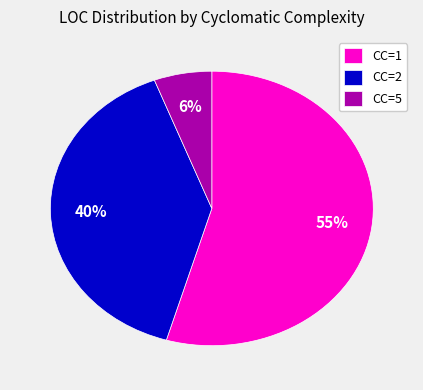

Count the number of slices in the pie.

3